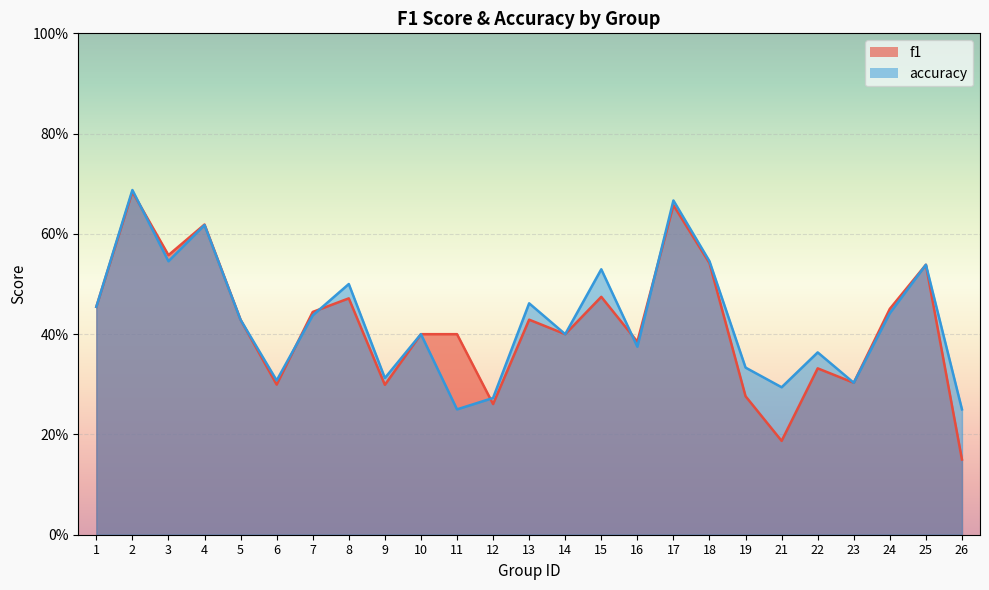

Which series has the widest spread of values?

f1